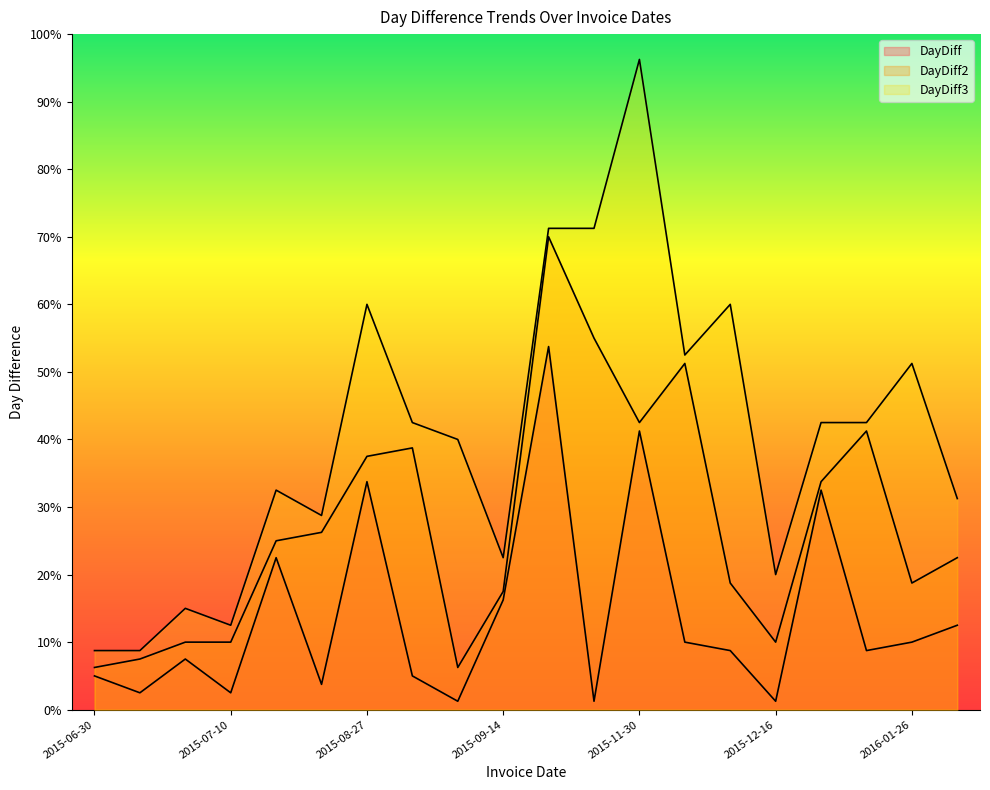

What is the difference between the maximum and minimum values in the DayDiff3 series?

87.5